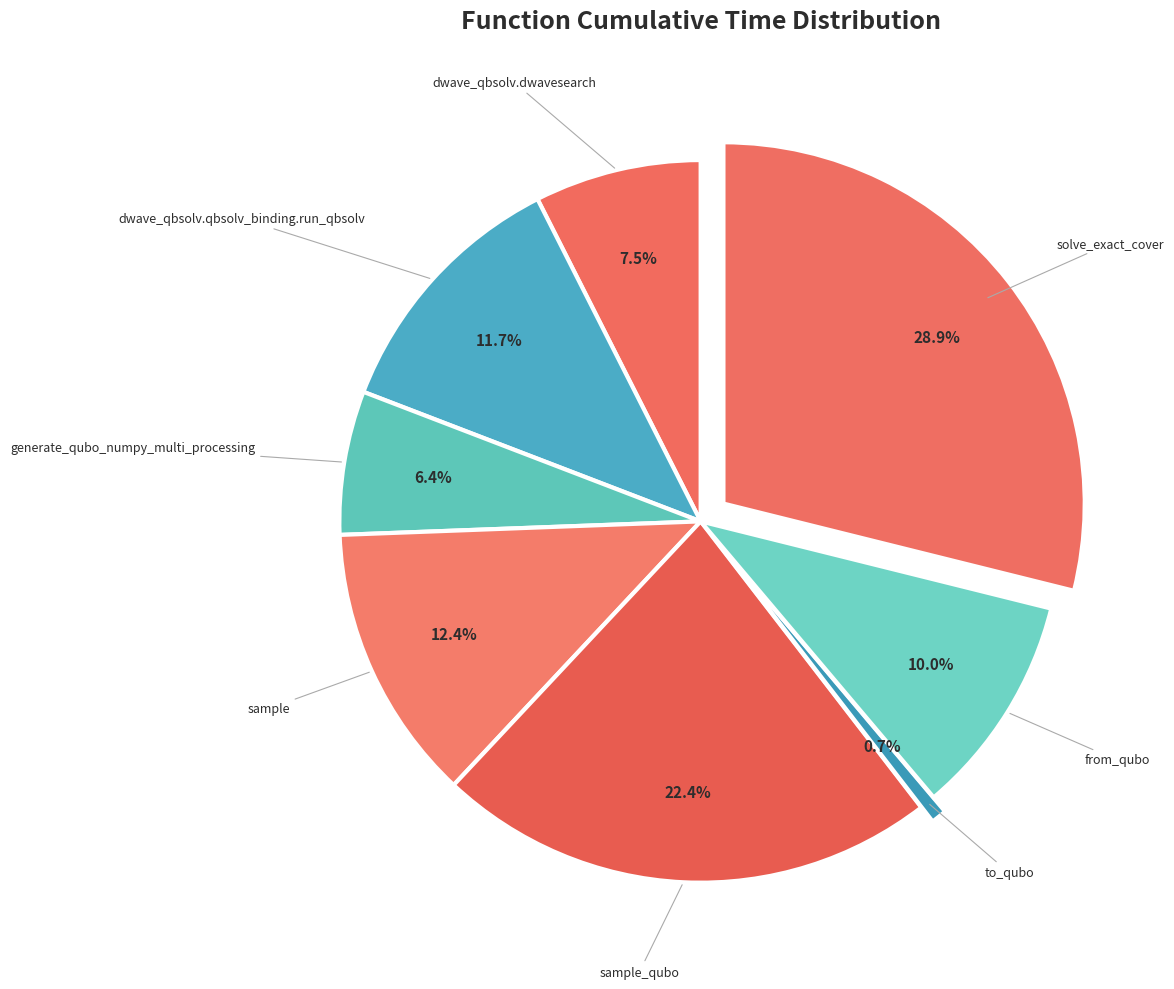

To the nearest percent, what portion does sample_qubo represent?

22%